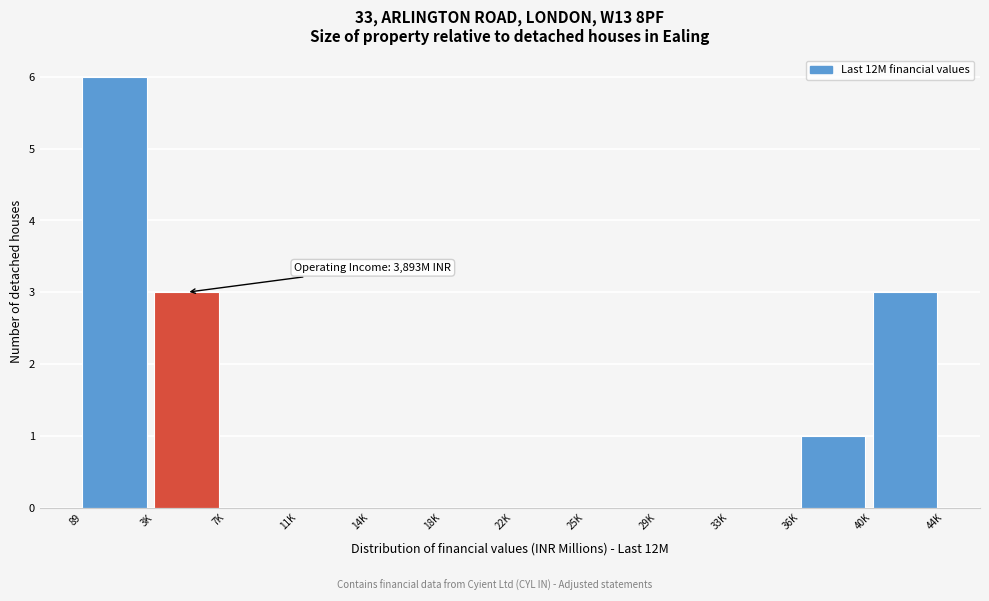

Reading left to right, extract all data points from this chart.

89=6	3K=3	7K=0	11K=0	14K=0	18K=0	22K=0	25K=0	29K=0	33K=0	36K=1	40K=3